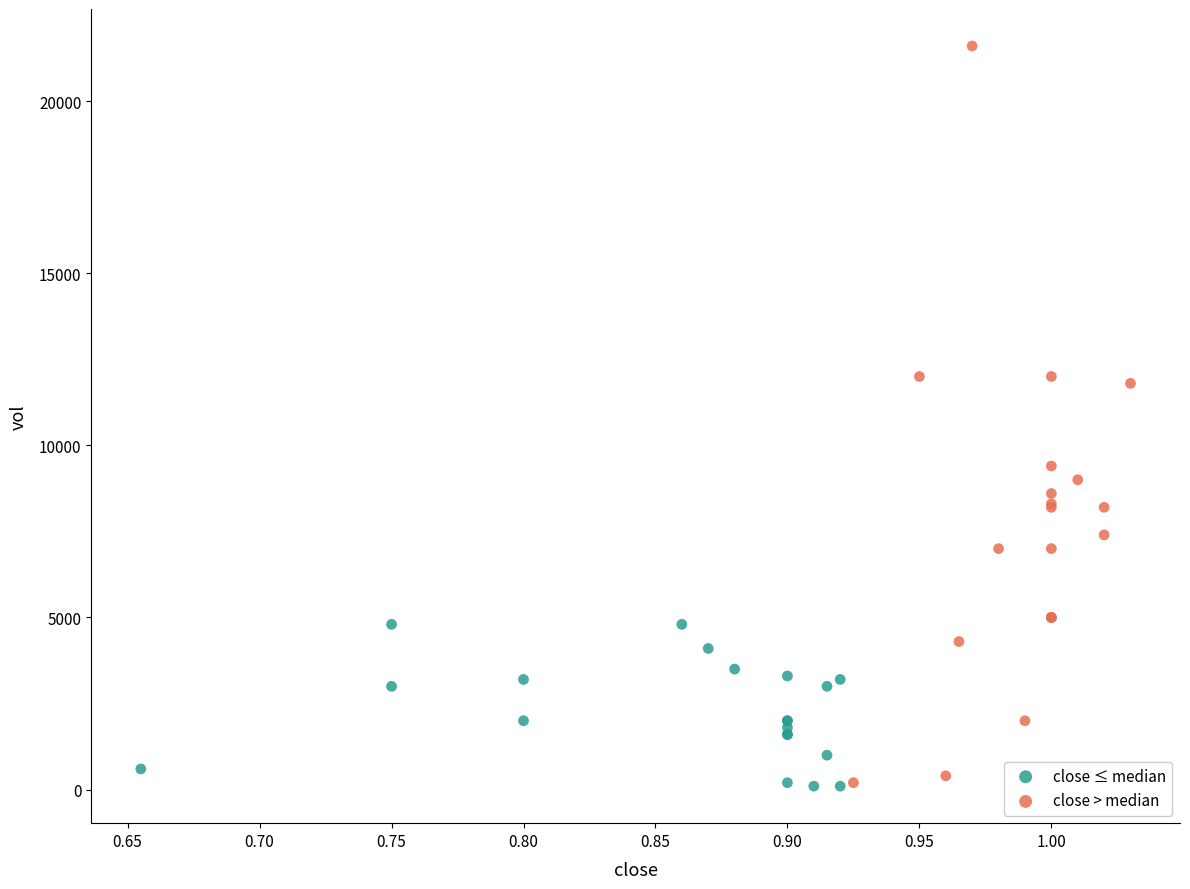

Which series reaches the maximum Y coordinate?

close > median